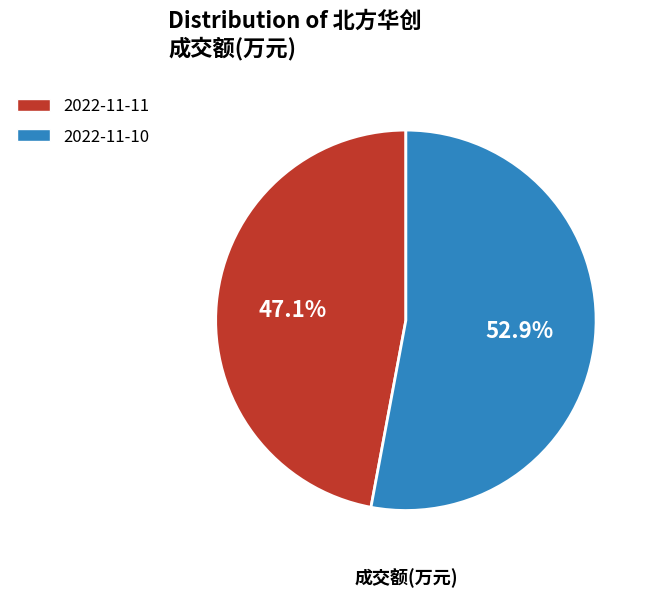

Combined, what portion of the pie is 2022-11-10 and 2022-11-11?

100.0%